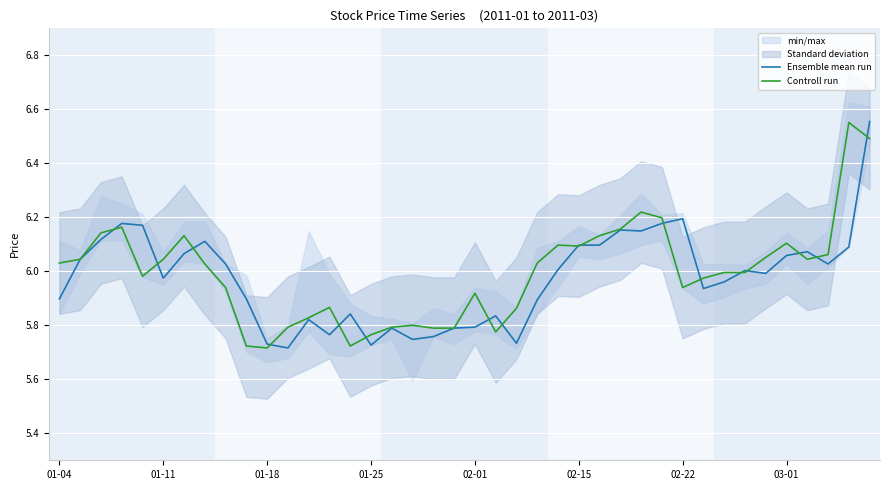

Count the number of categories in the chart.

40